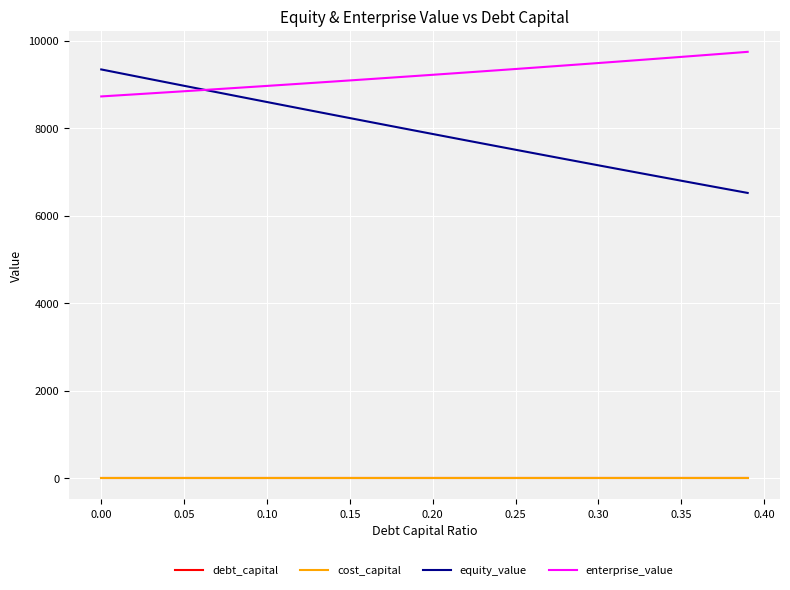

Which series has the widest spread of values?

equity_value